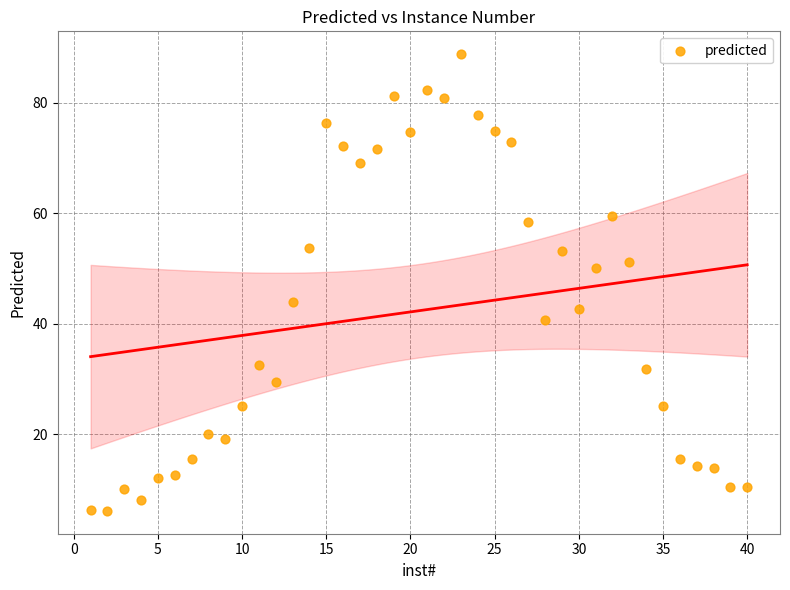

What is the range of Y values (max minus min)?

82.7